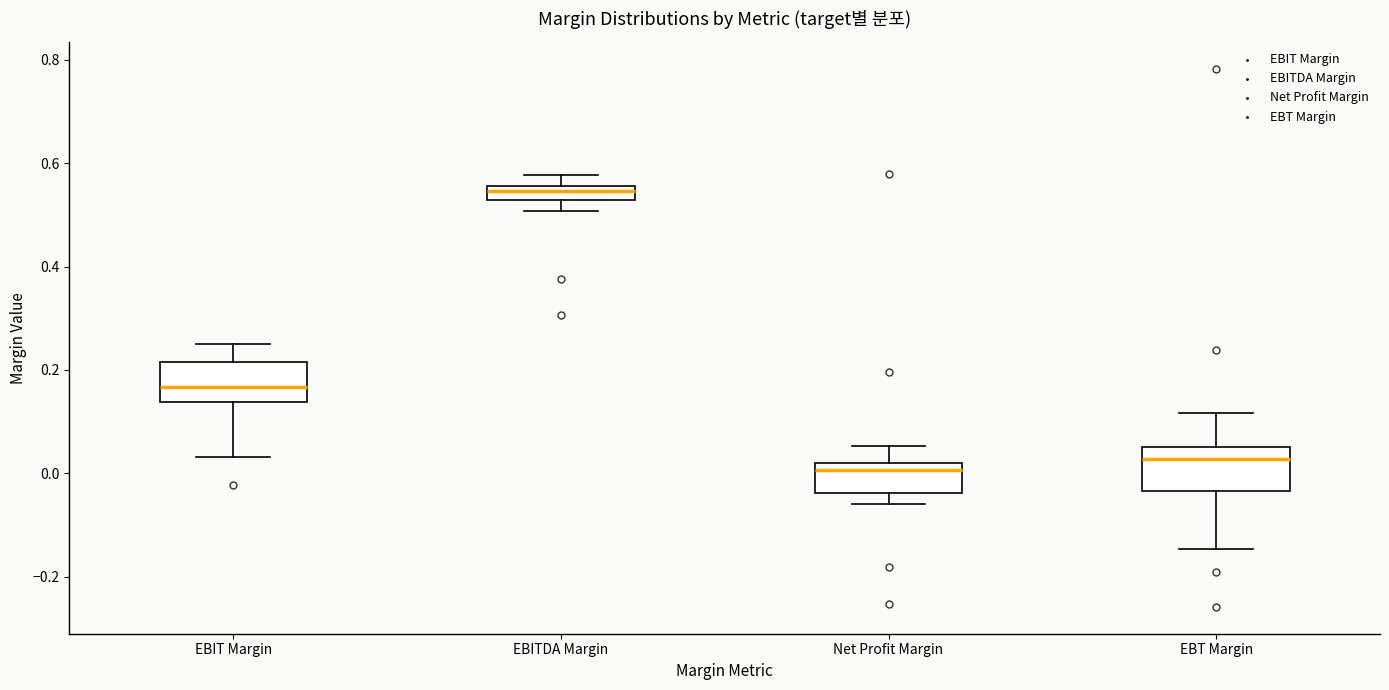

Where is the upper edge of the box for EBT Margin on the y-axis? The values are not printed on the chart, so give them approximately, as read against the axis.

0.06